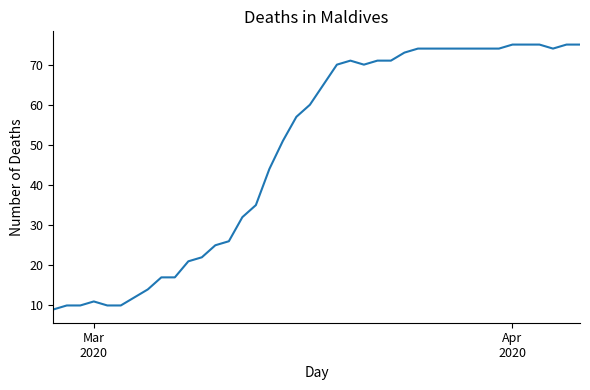

What is the difference between the maximum and minimum values?

66